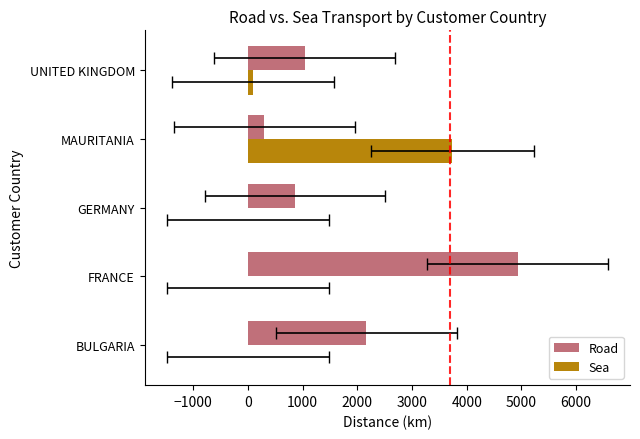

Which series has the largest range (max minus min)?

Road